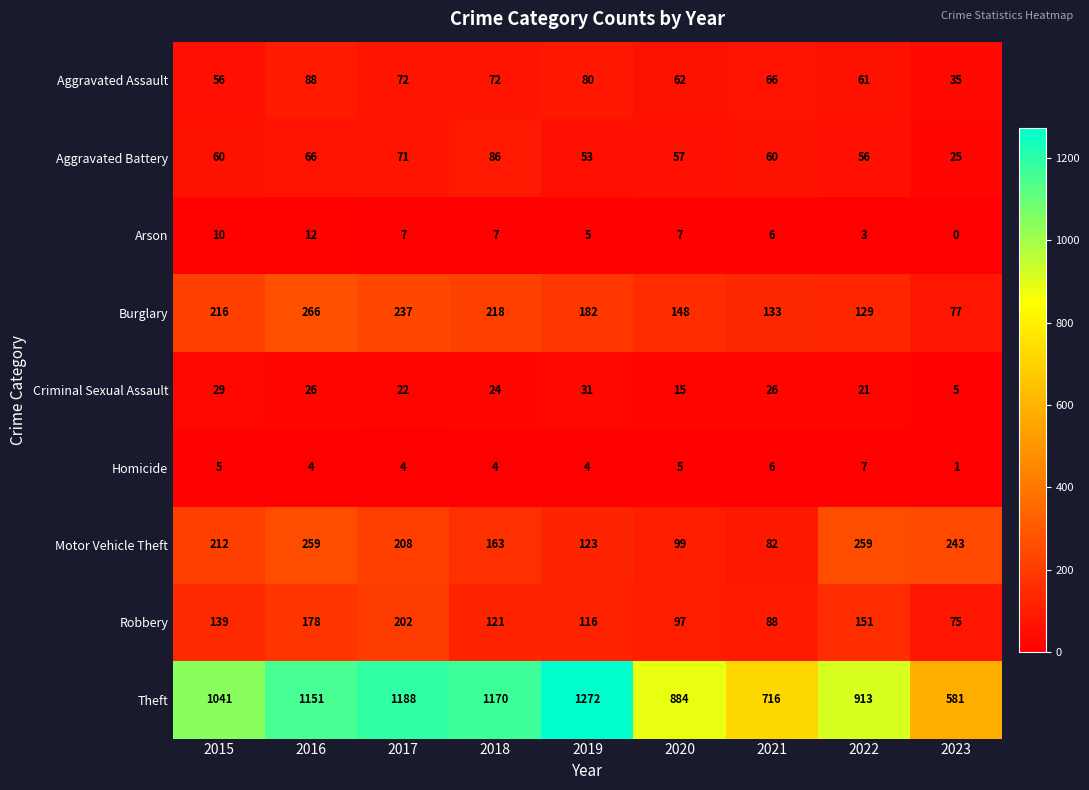

Which series has the largest range (max minus min)?

Theft